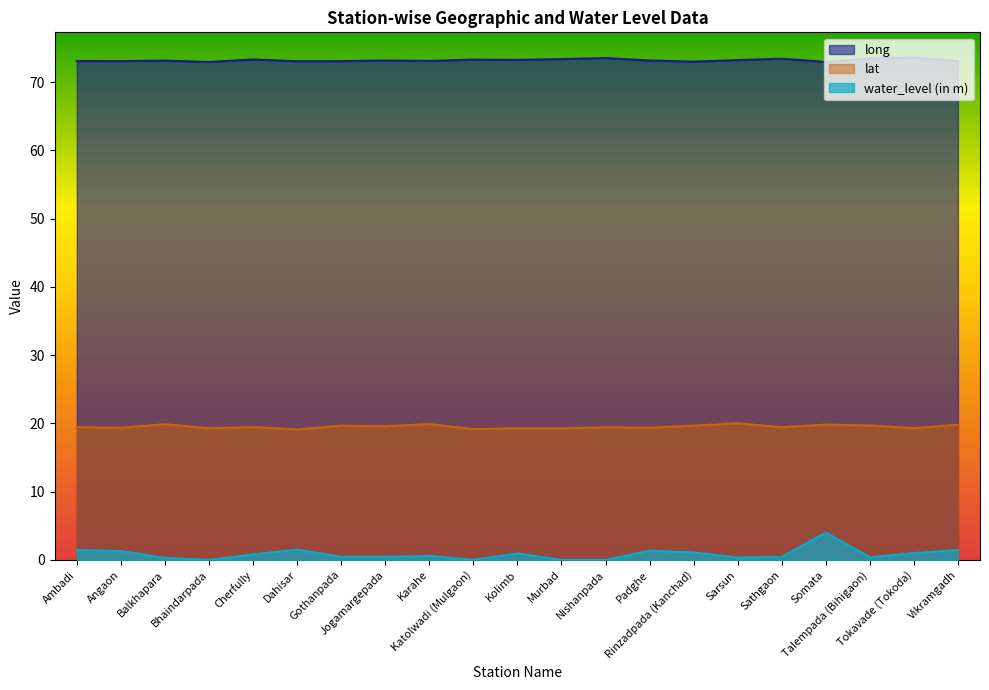

Does the chart display data point markers on the line(s)?

No